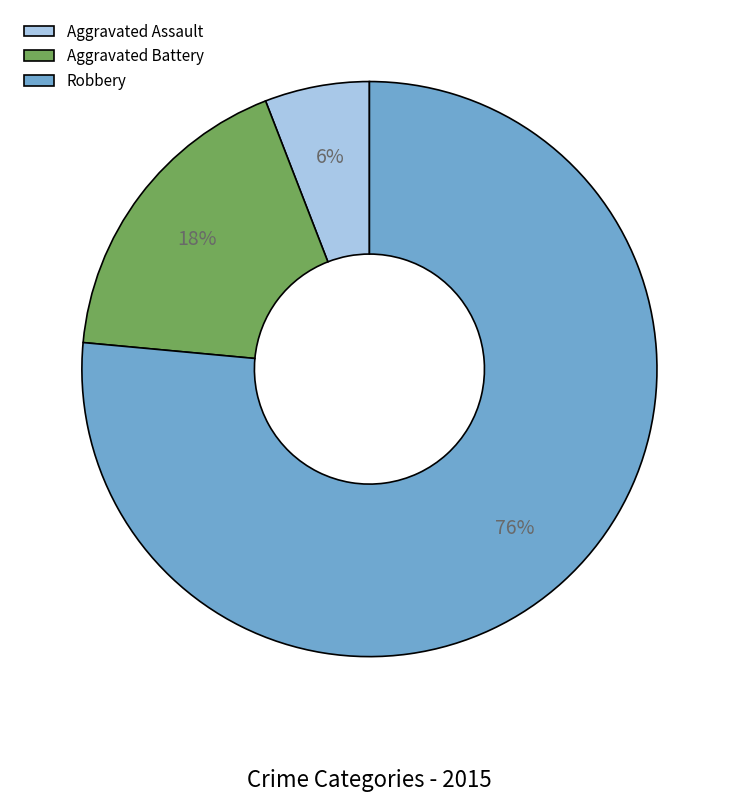

To the nearest percent, what is the average slice percentage?

33%